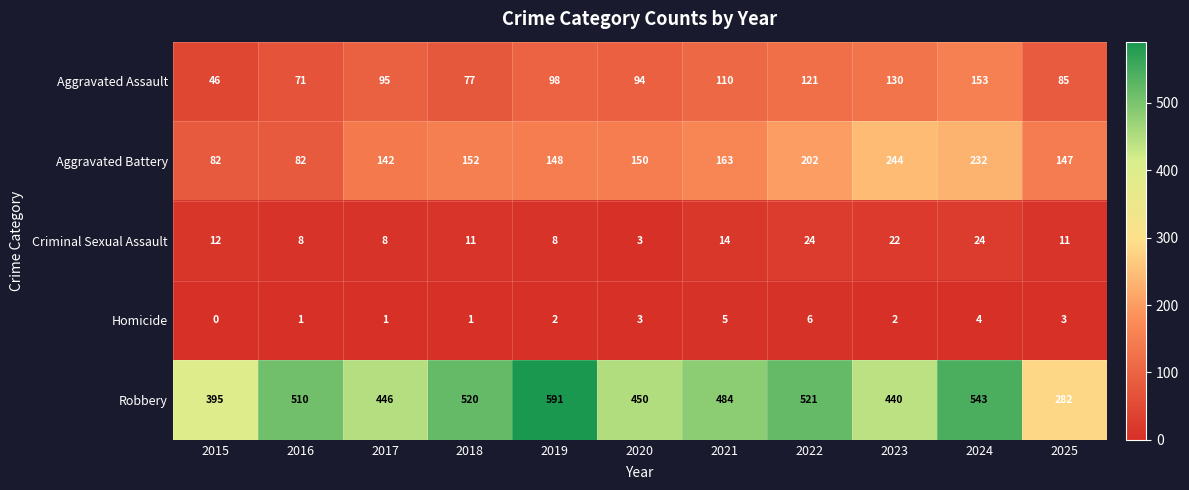

Rank the series at 2016 from lowest to highest value.

Homicide, Criminal Sexual Assault, Aggravated Assault, Aggravated Battery, Robbery